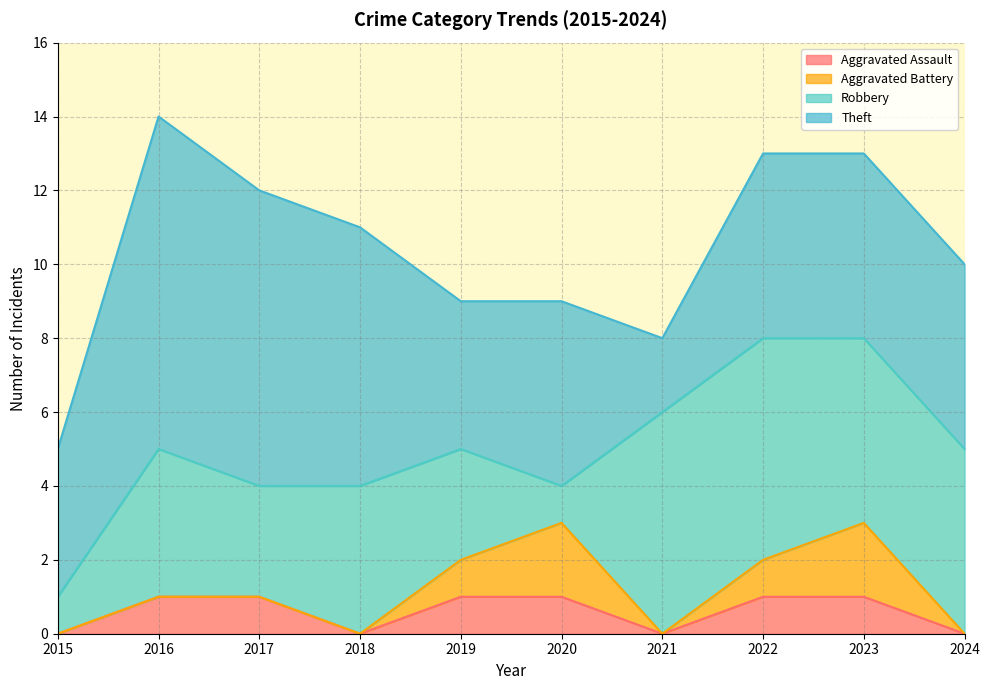

How many data points does each series have?

10